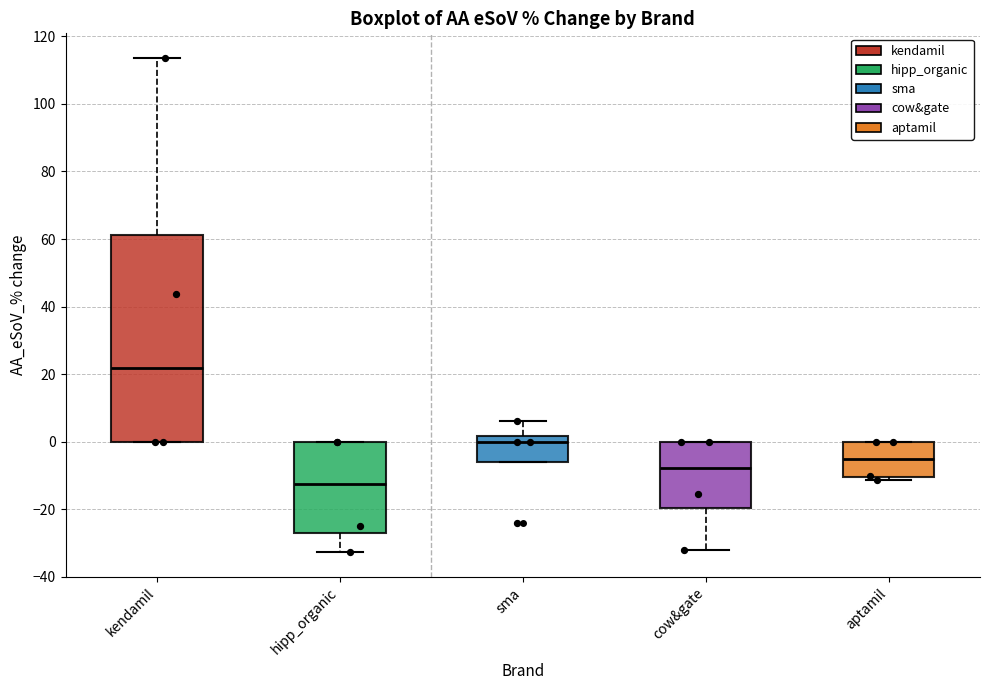

Where is the upper edge of the box for kendamil on the y-axis? The values are not printed on the chart, so give them approximately, as read against the axis.

62